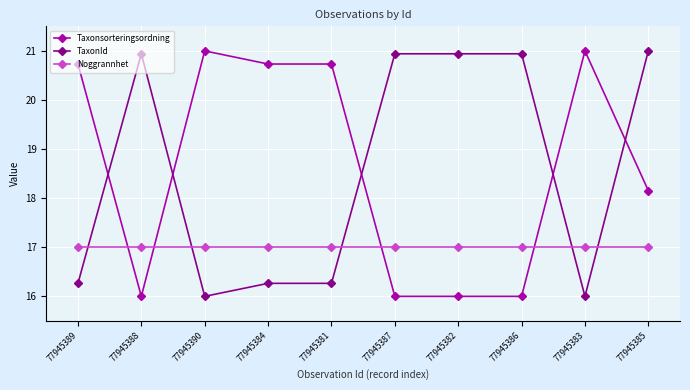

Where is the first local minimum for Taxonsorteringsordning?

77945388